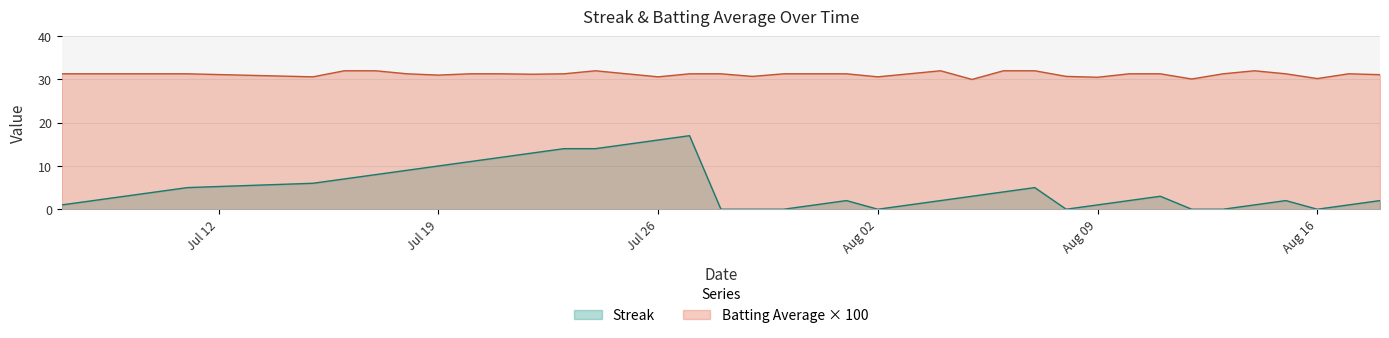

List the series in order of their overall mean, highest first.

Batting Average × 100, Streak